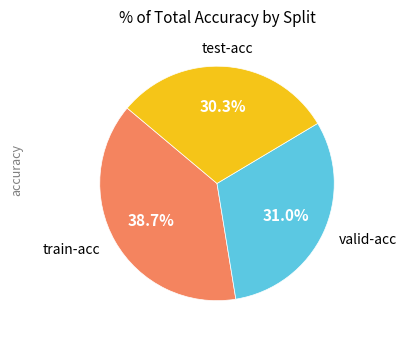

Is there any slice that represents more than half of the pie?

No